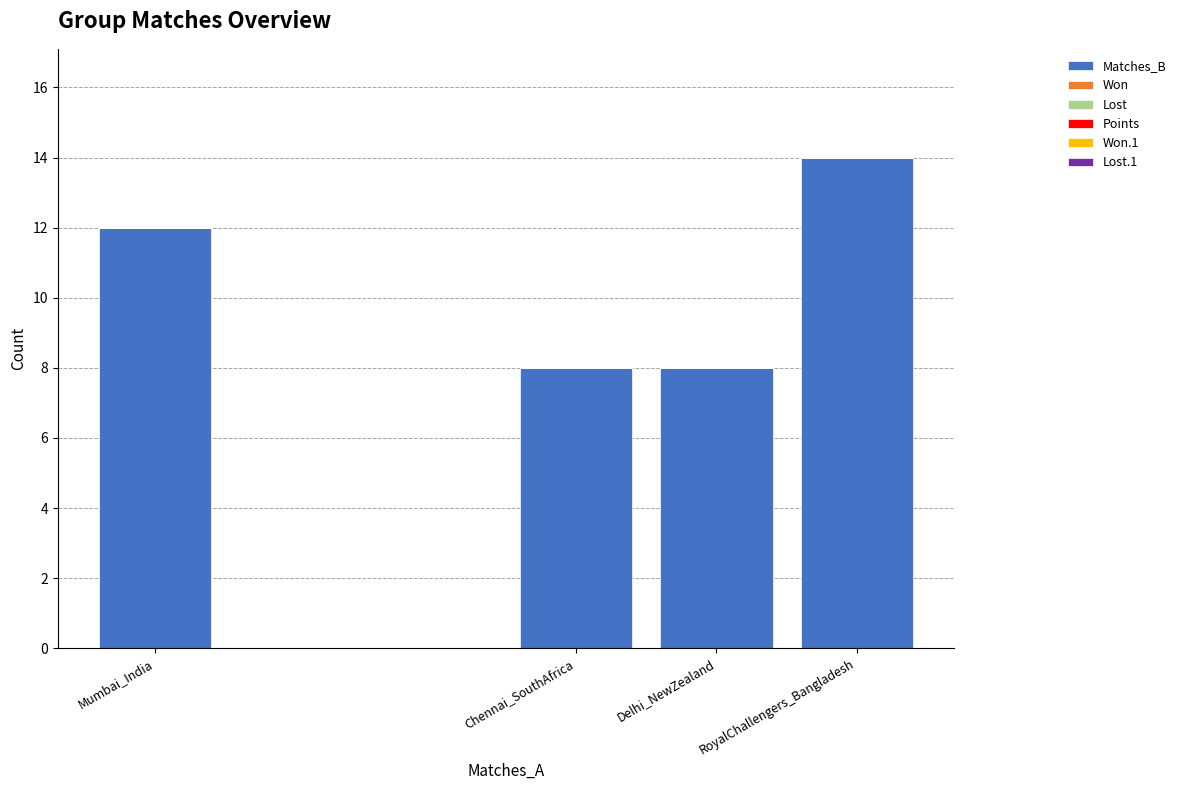

What is the label of the 2nd bar from the right?

Delhi_NewZealand